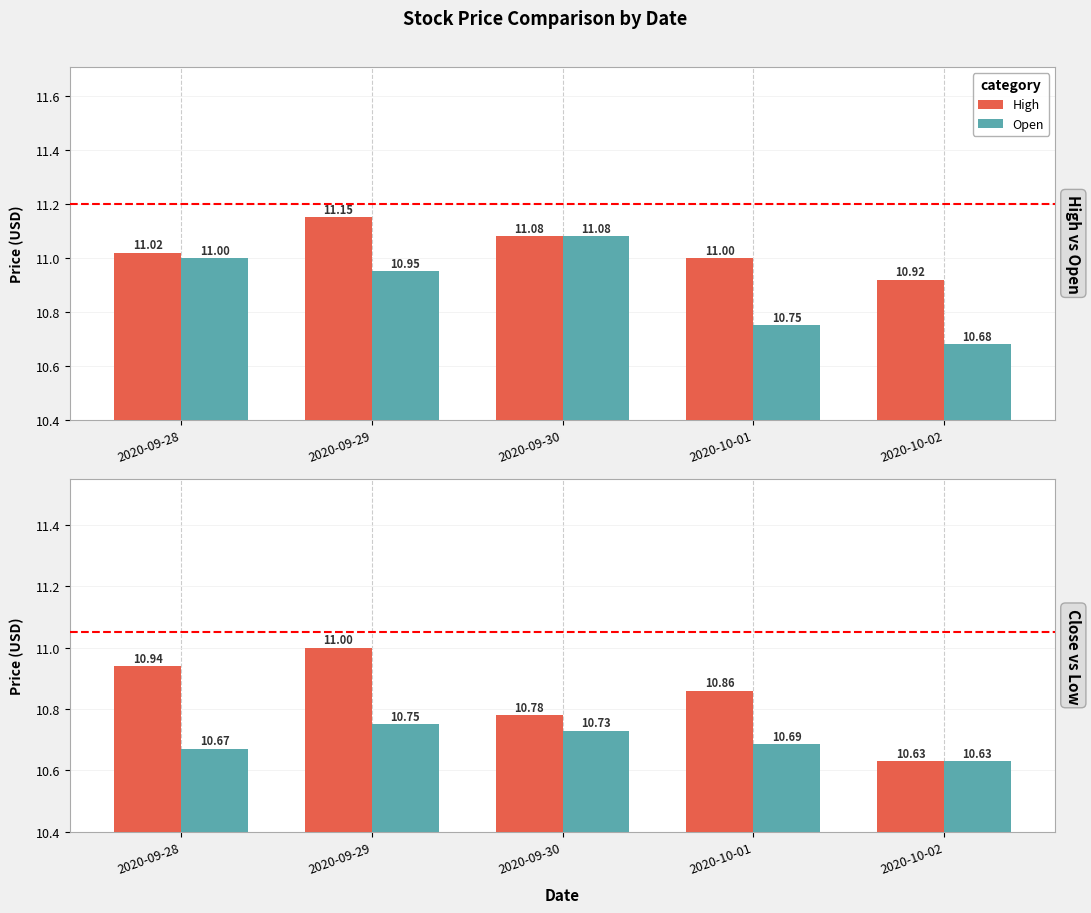

True or false: Close has a value of 10.8 at 2020-09-30.

True